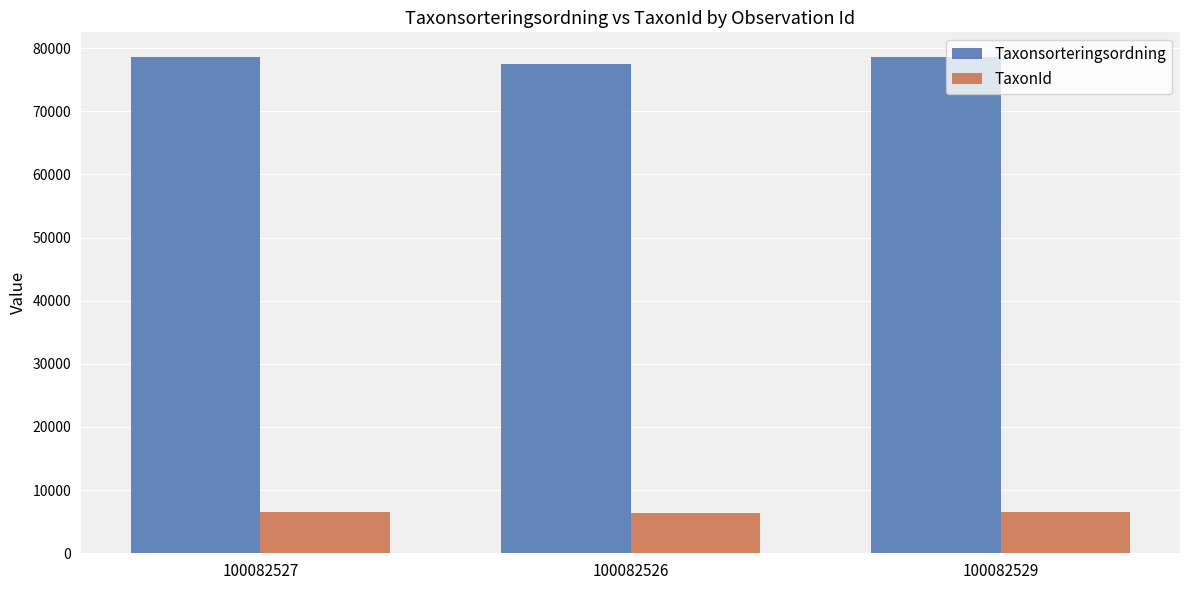

What is the label of the 2nd bar from the left?

100082526